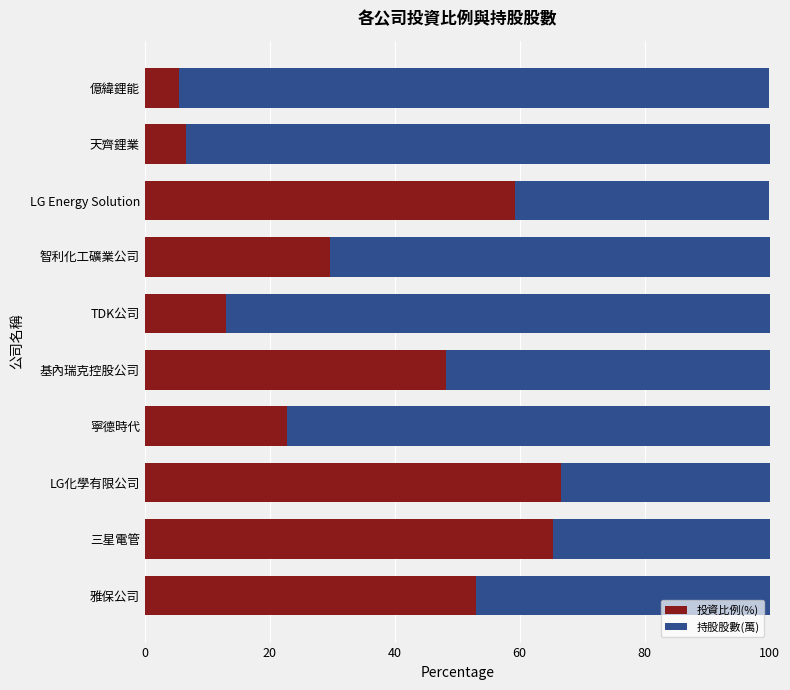

What is the highest value of the 投資比例(%) series?

66.6